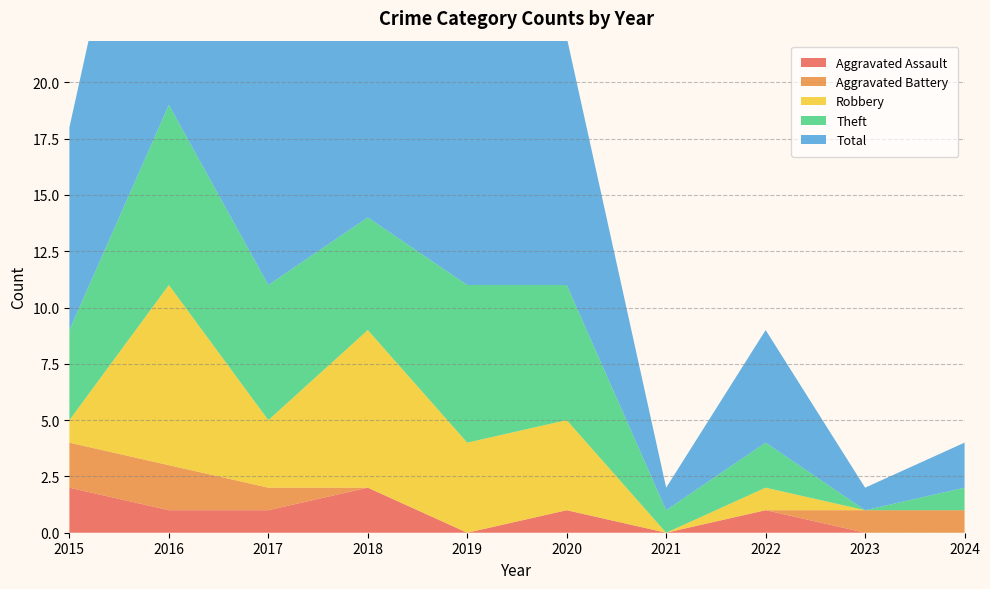

Reading left to right, transcribe all the data shown in this chart.

Aggravated Assault: 2015=2	2016=1	2017=1	2018=2	2019=0	2020=1	2021=0	2022=1	2023=0	2024=0
Aggravated Battery: 2015=2	2016=2	2017=1	2018=0	2019=0	2020=0	2021=0	2022=0	2023=1	2024=1
Robbery: 2015=1	2016=8	2017=3	2018=7	2019=4	2020=4	2021=0	2022=1	2023=0	2024=0
Theft: 2015=4	2016=8	2017=6	2018=5	2019=7	2020=6	2021=1	2022=2	2023=0	2024=1
Total: 2015=9	2016=19	2017=11	2018=14	2019=11	2020=11	2021=1	2022=5	2023=1	2024=2